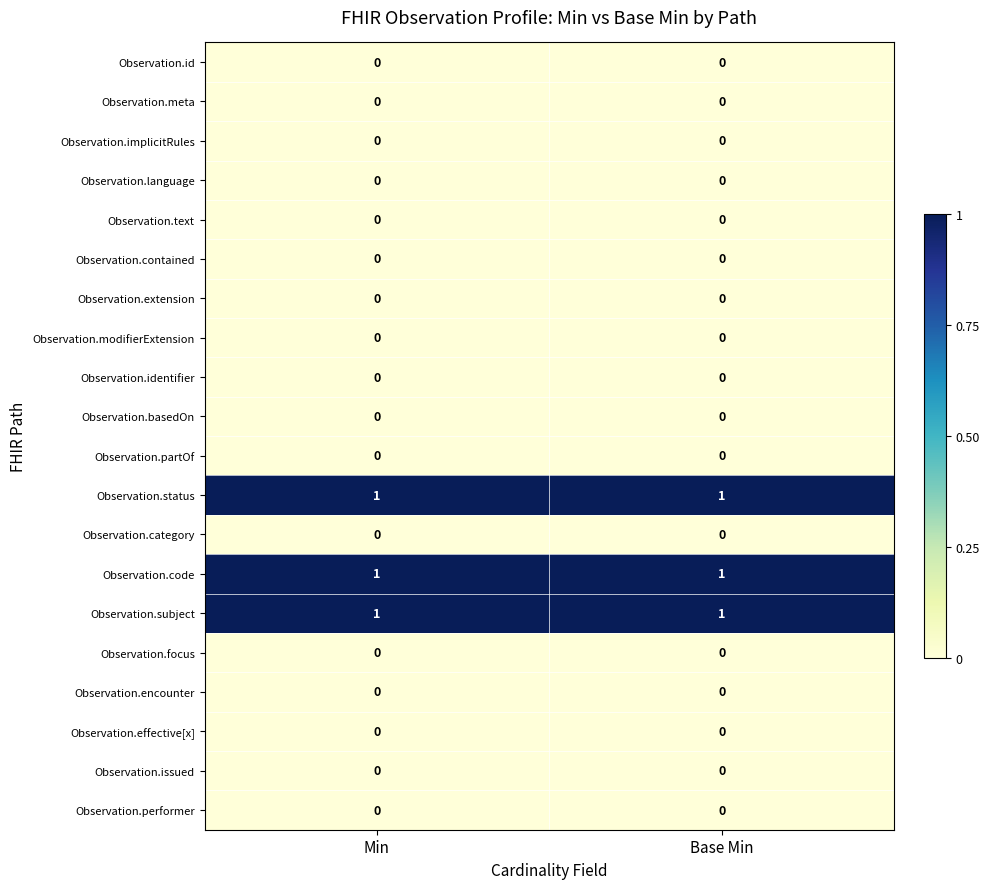

Is it true that Observation.id equals 0 at Base Min?

True